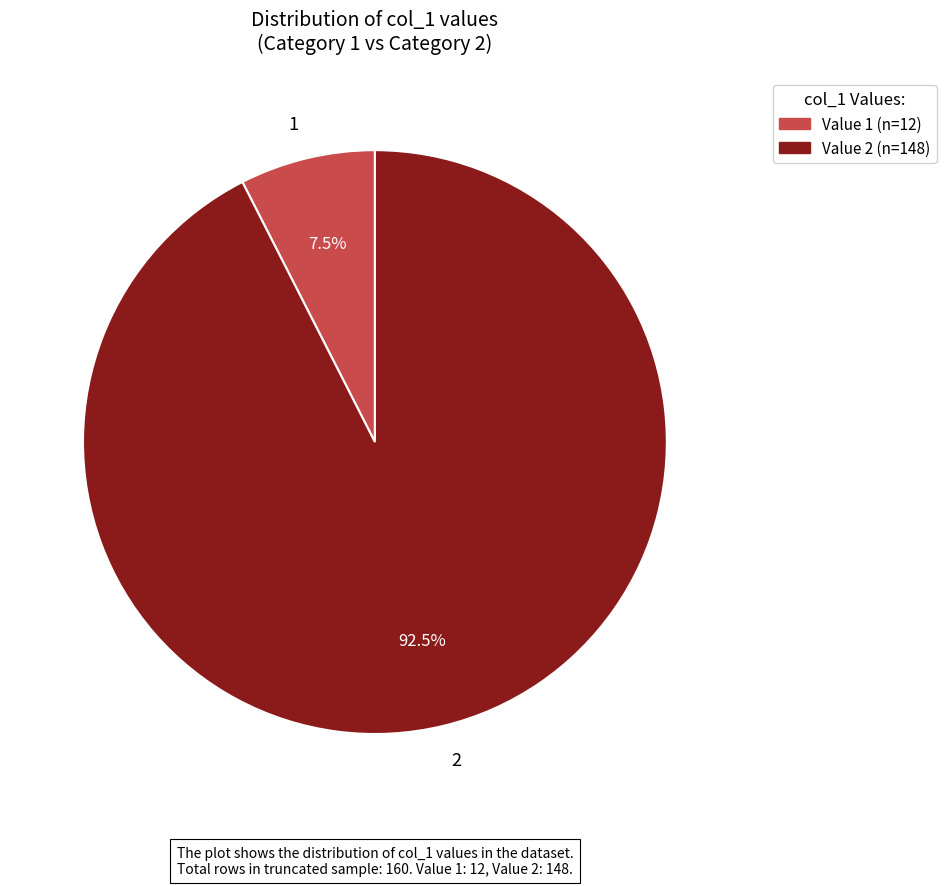

How many slices are in this pie chart?

2